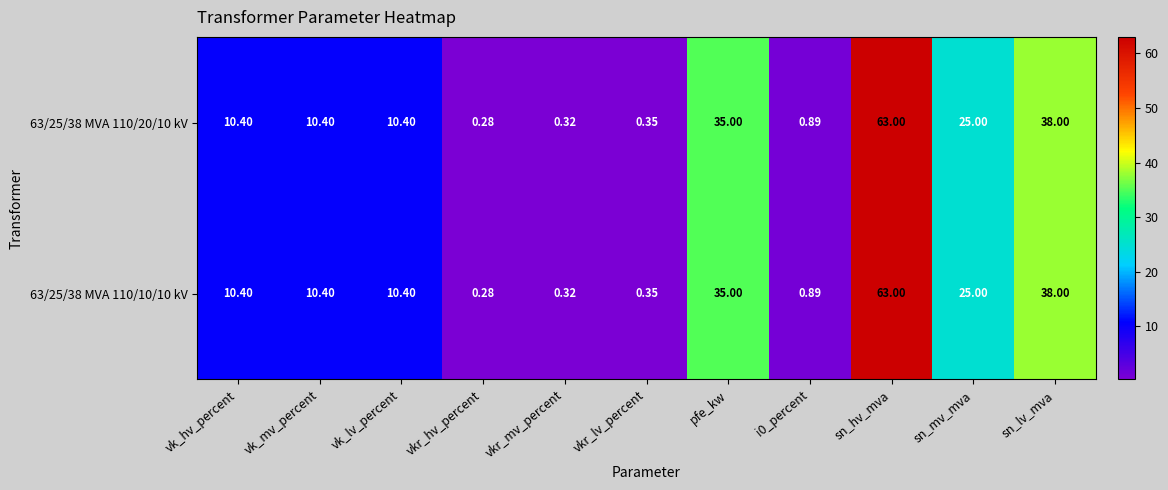

At which label does 63/25/38 MVA 110/10/10 kV first exceed 10?

vk_hv_percent